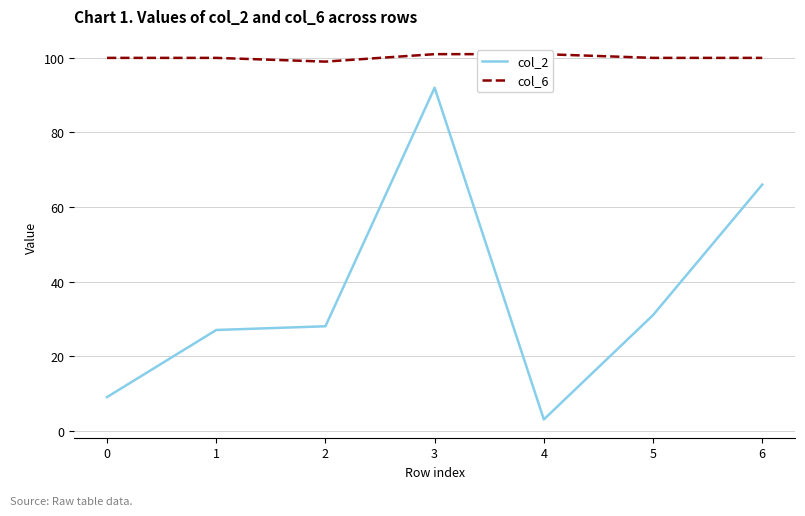

Read the col_2 value at 2, to the nearest 5.

30